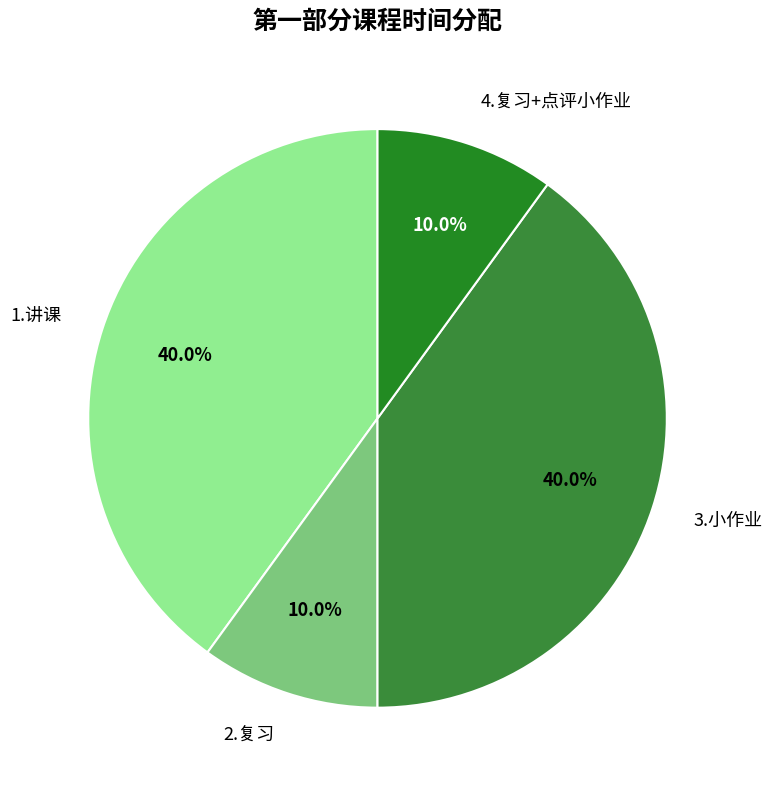

Does 4.复习+点评小作业 account for over 50% of the chart?

No